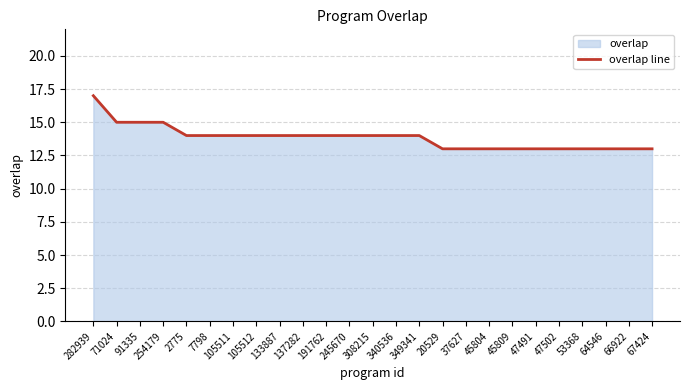

What is the change in value from 245670 to 66922?

-1